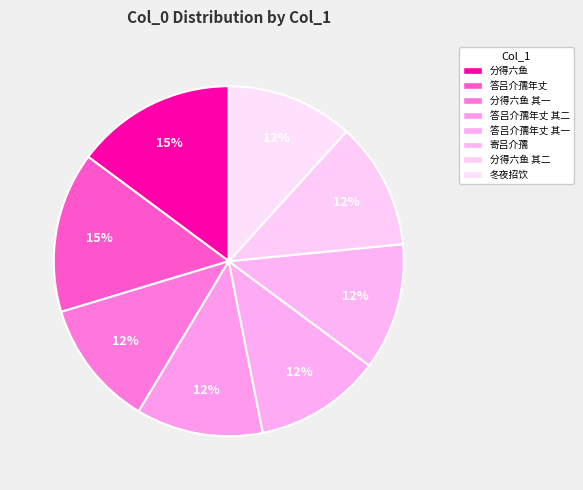

How many slices are in this pie chart?

8